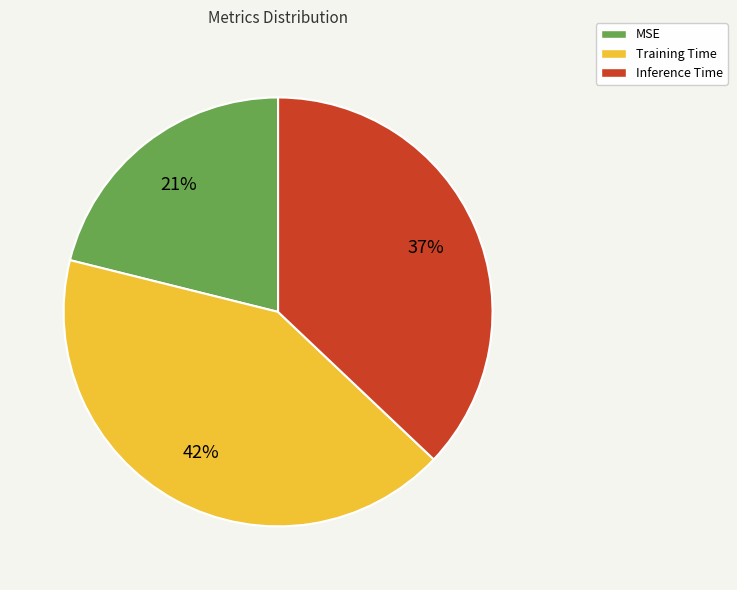

How many slices are in this pie chart?

3